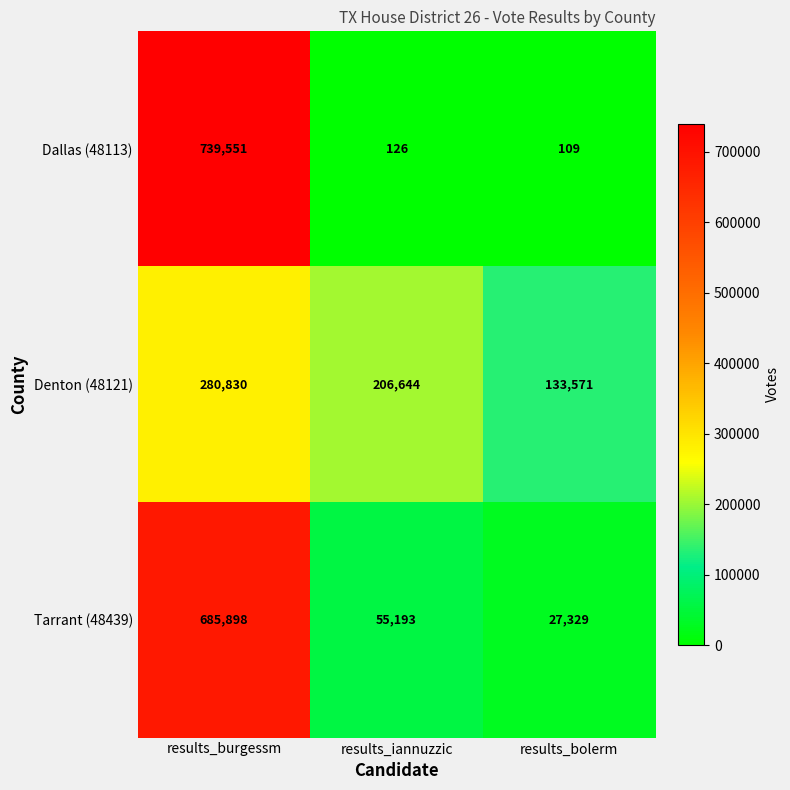

What is the highest value of the Dallas (48113) series?

739551